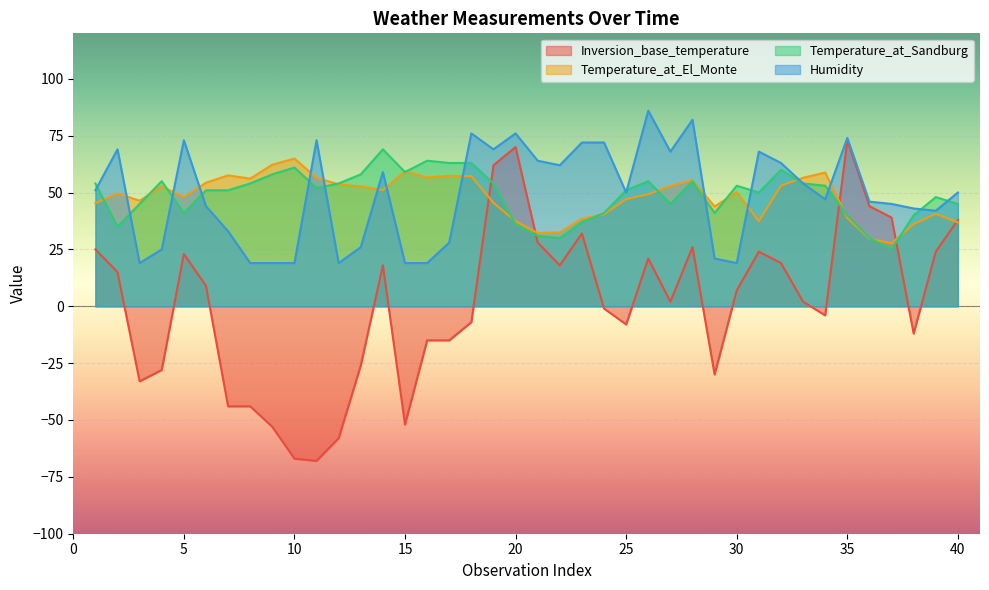

In Humidity, how many points are lower than both neighbors (excluding endpoints)?

9